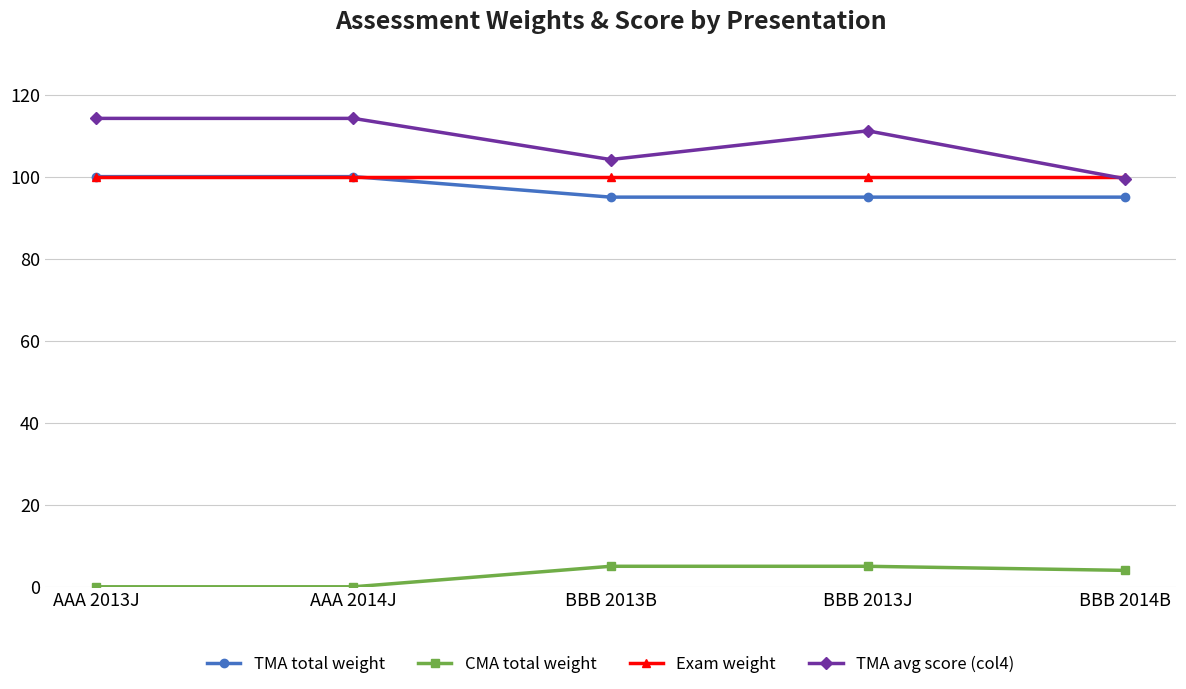

Which series has the widest spread of values?

TMA avg score (col4)